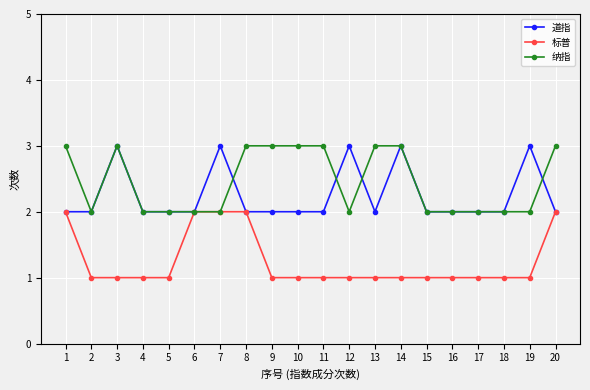

True or false: 道指 has more than 1 points higher than both neighbors.

True